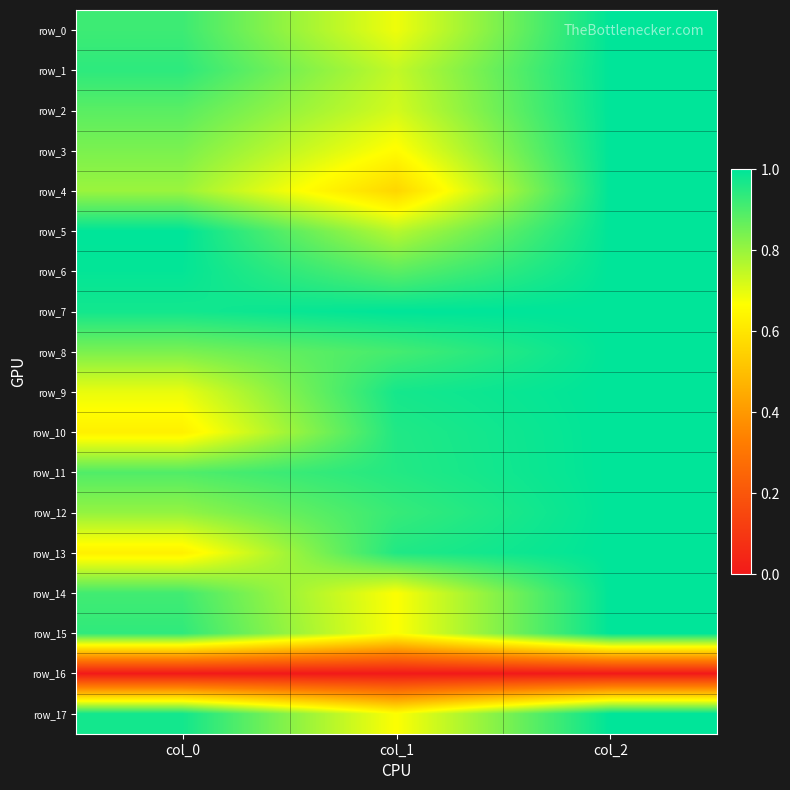

True or false: row_11 has a value of 1.7 at col_1.

False